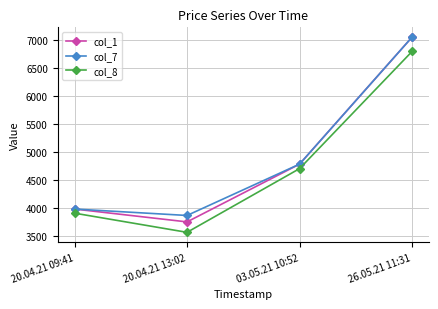

At which category is the sum across all series the highest?

26.05.21 11:31